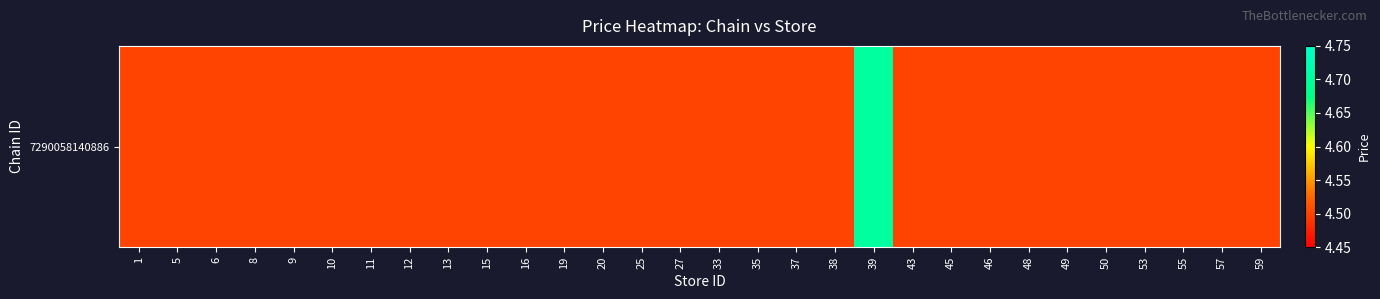

Rank the categories by value from highest to lowest.

39, 1, 5, 6, 8, 9, 10, 11, 12, 13, 15, 16, 19, 20, 25, 27, 33, 35, 37, 38, 43, 45, 46, 48, 49, 50, 53, 55, 57, 59